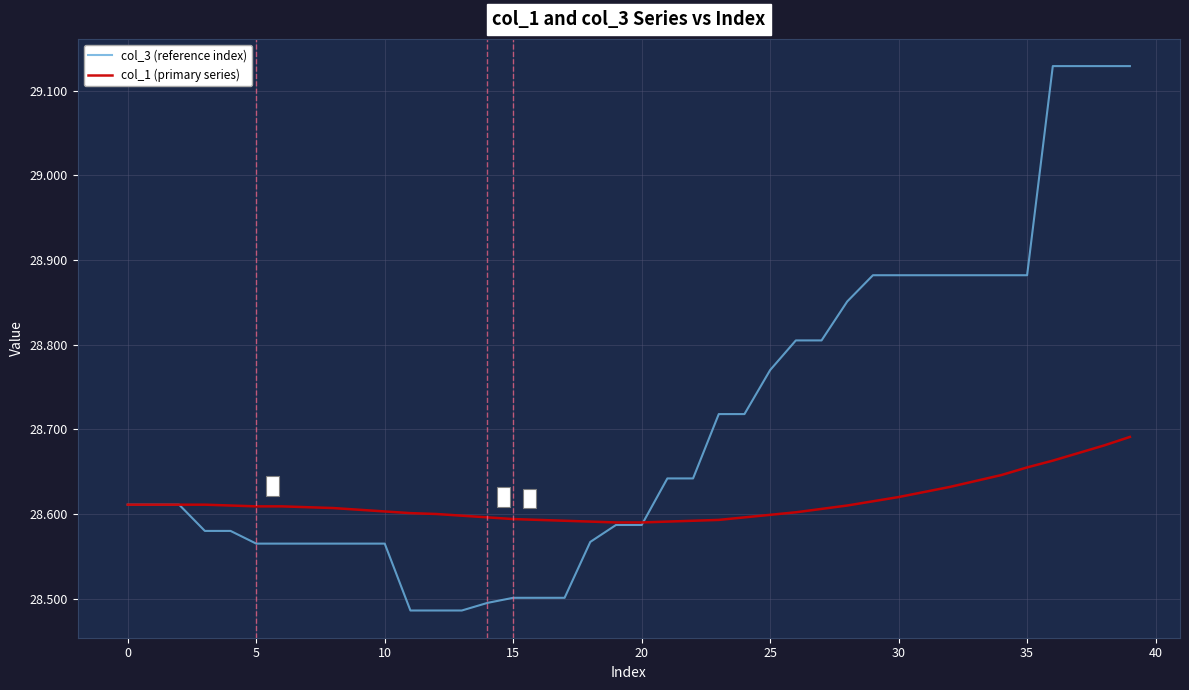

Rank the series by their maximum value, from highest to lowest.

col_3 (reference index), col_1 (primary series)